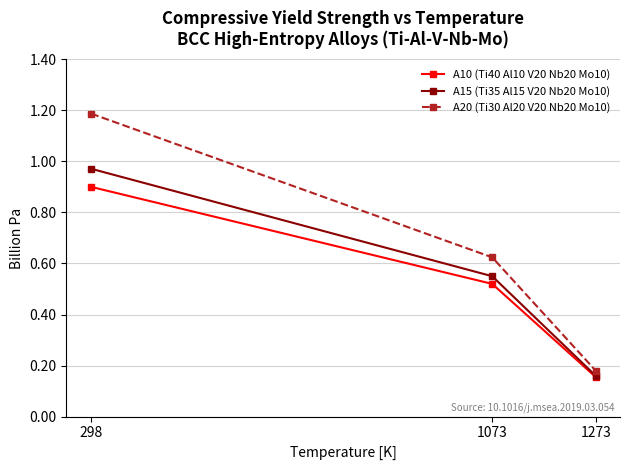

What is the highest value of the A10 (Ti40 Al10 V20 Nb20 Mo10) series?

900000000